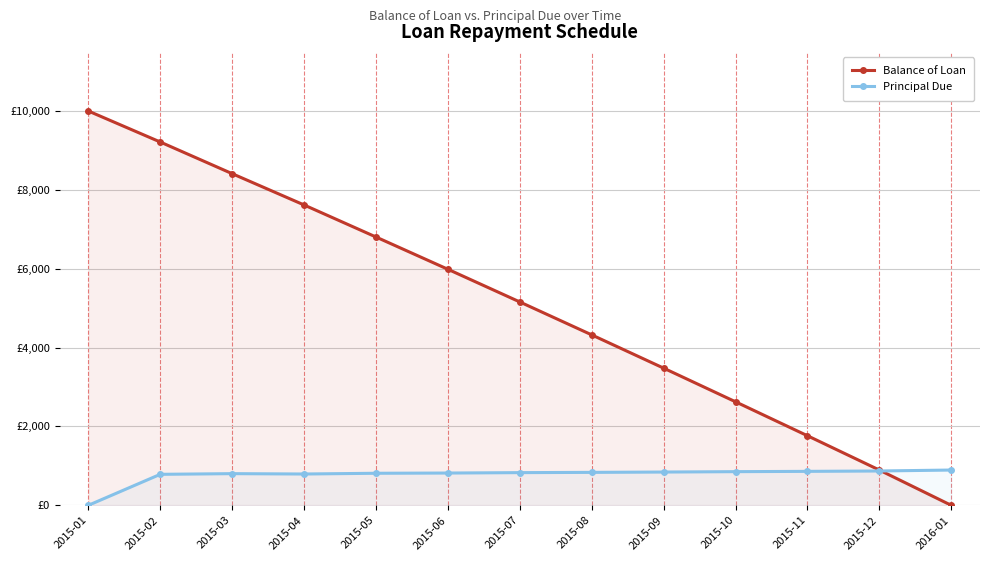

What is the value of the Principal Due point at the 11th from the left?

861.0